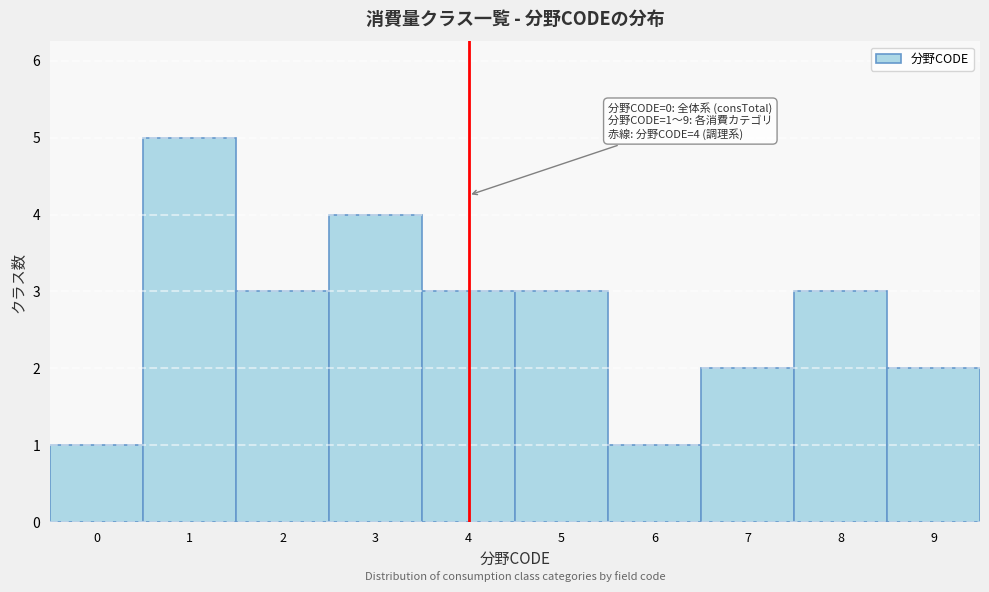

Which range on the x-axis has the tallest bar?

0.5 to 1.5